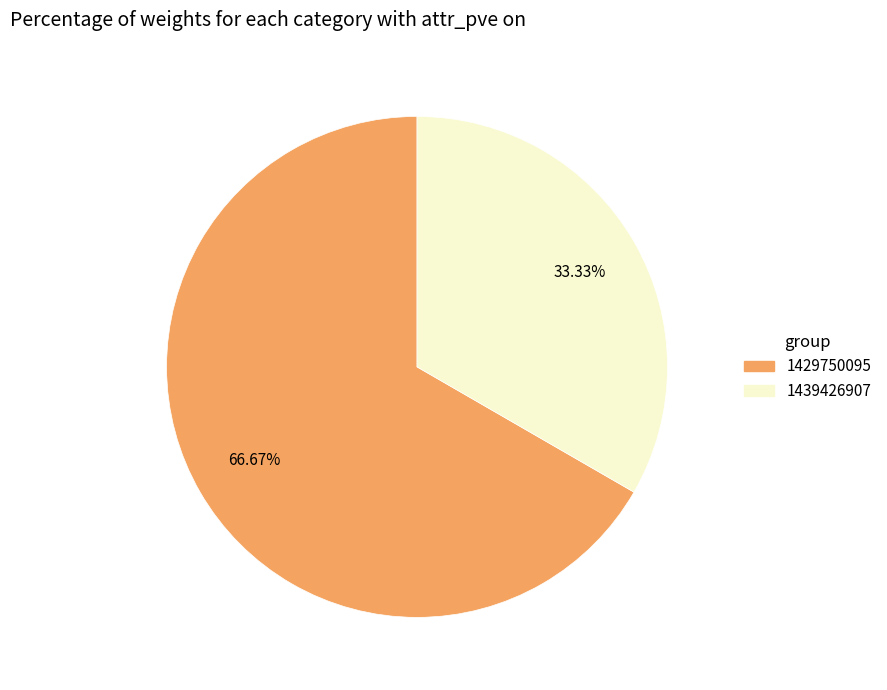

Is there any slice that represents more than half of the pie?

Yes